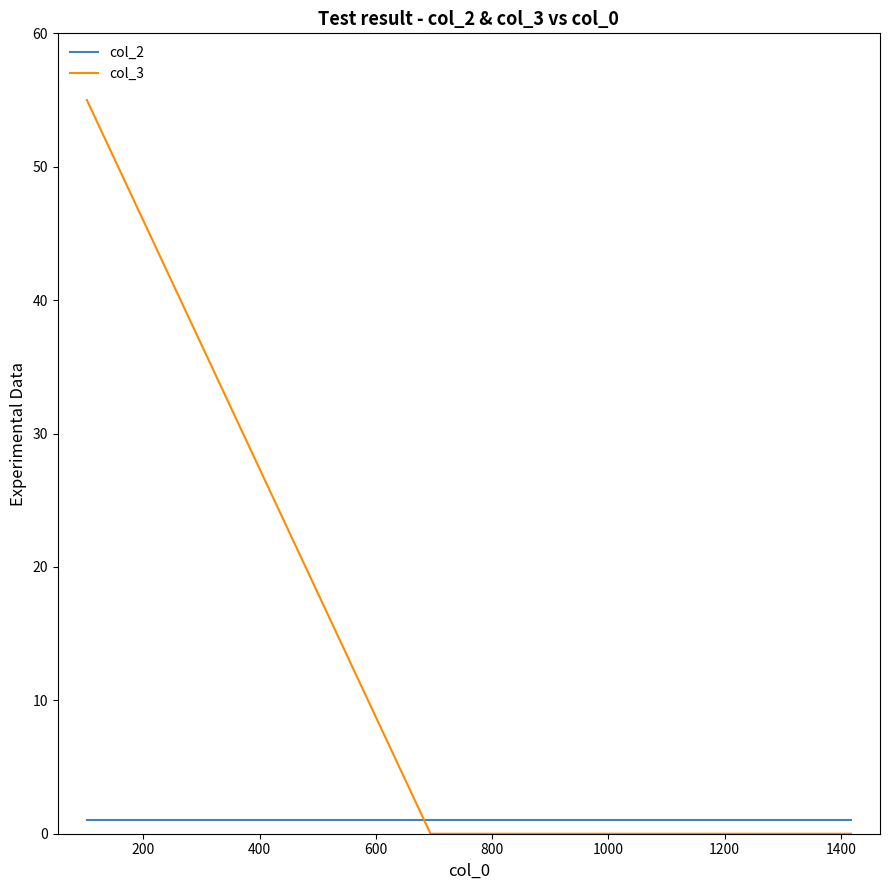

Which series has the widest spread of values?

col_3